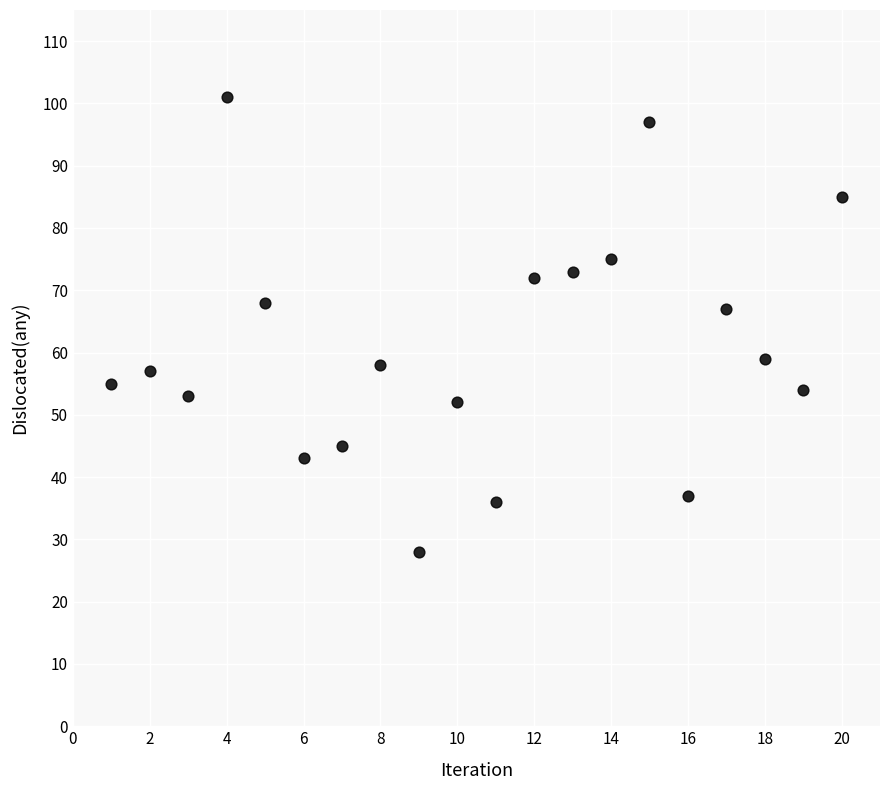

What is the range of X values (max minus min)?

19